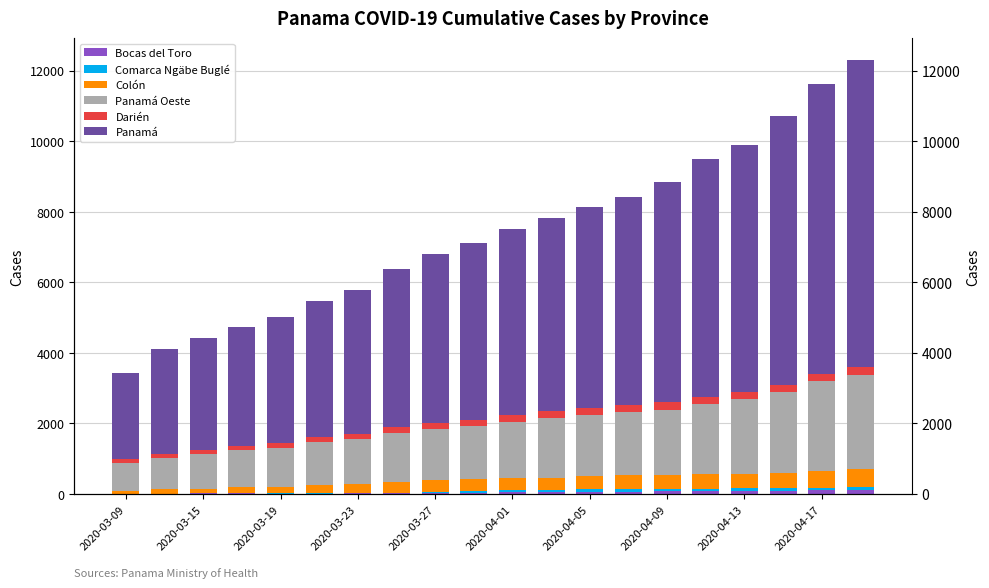

How many groups of bars are there?

20